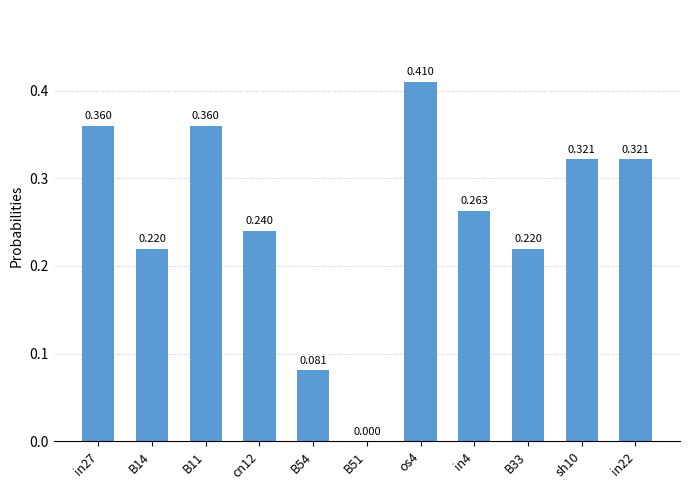

What is the sum of all values?

2.8